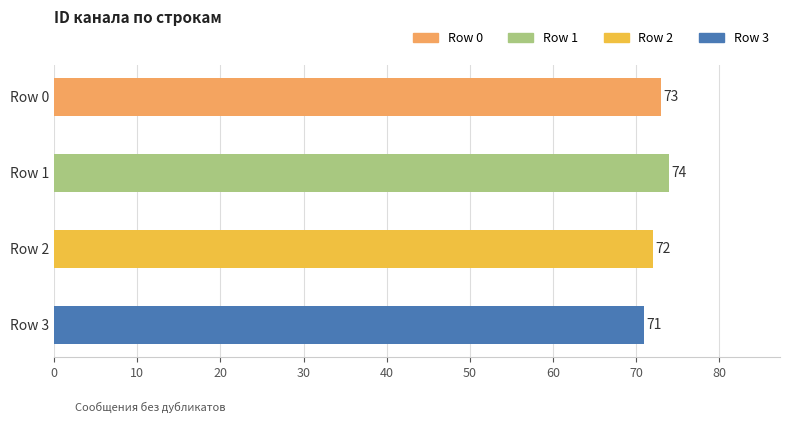

Reading top to bottom, list all the values displayed in this chart.

Row 0=73	Row 1=74	Row 2=72	Row 3=71